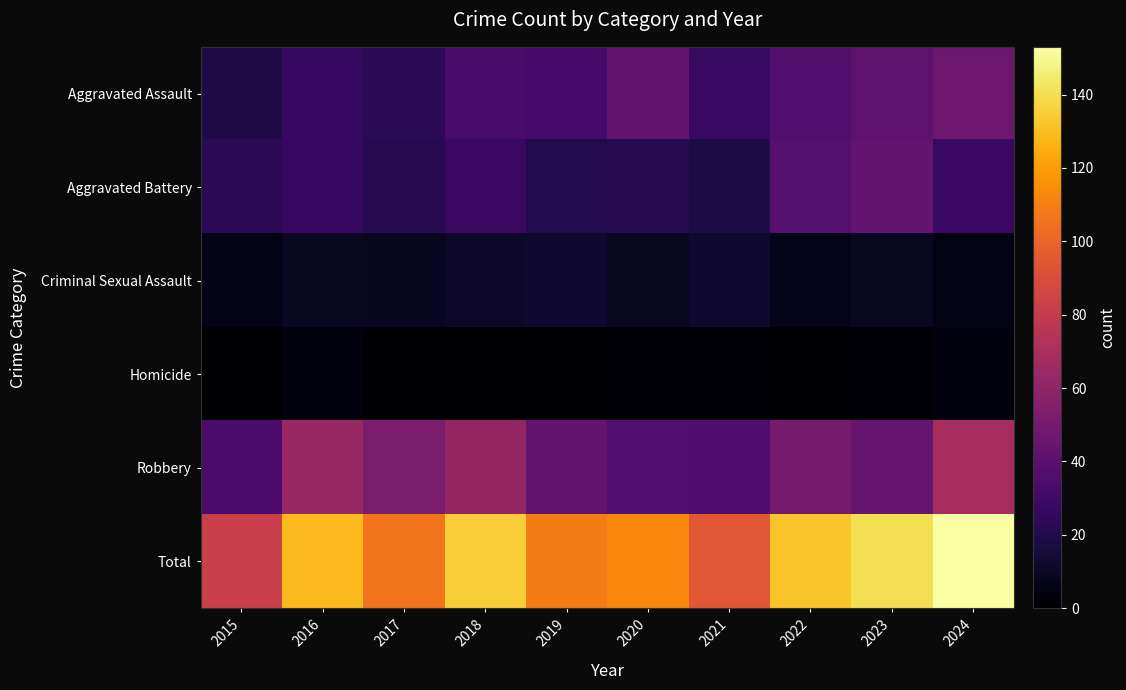

Reading left to right, transcribe all the data shown in this chart.

Aggravated Assault: 2015=19	2016=26	2017=23	2018=33	2019=32	2020=43	2021=27	2022=37	2023=41	2024=47
Aggravated Battery: 2015=23	2016=26	2017=21	2018=28	2019=20	2020=21	2021=18	2022=38	2023=43	2024=28
Criminal Sexual Assault: 2015=6	2016=10	2017=9	2018=11	2019=13	2020=10	2021=12	2022=7	2023=10	2024=5
Homicide: 2015=1	2016=4	2017=1	2018=1	2019=1	2020=2	2021=2	2022=0	2023=2	2024=4
Robbery: 2015=34	2016=63	2017=52	2018=62	2019=43	2020=37	2021=36	2022=50	2023=44	2024=69
Total: 2015=83	2016=129	2017=106	2018=135	2019=109	2020=113	2021=95	2022=132	2023=140	2024=153